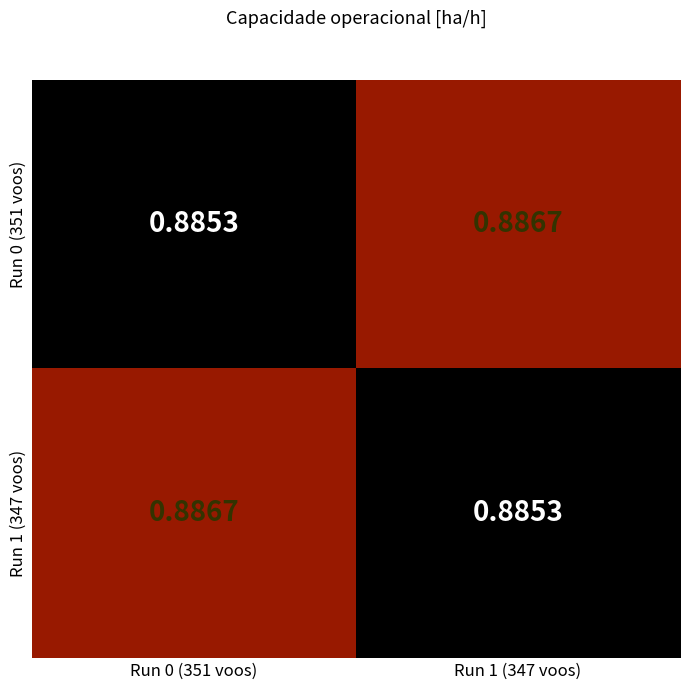

What is the total value across all series at Run 1 (347 voos)?

1.8